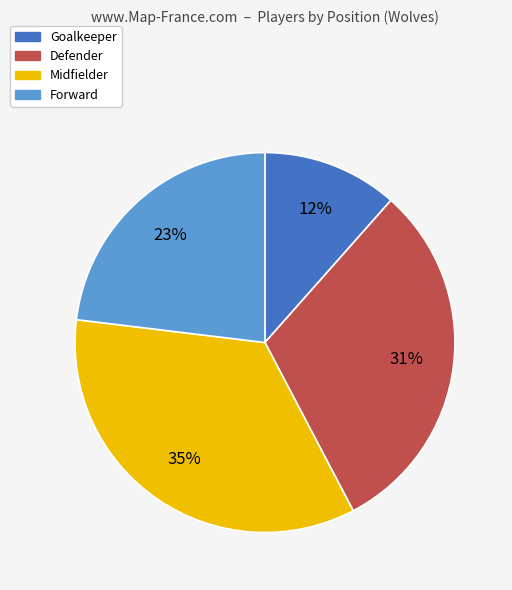

How many segments does this pie chart have?

4